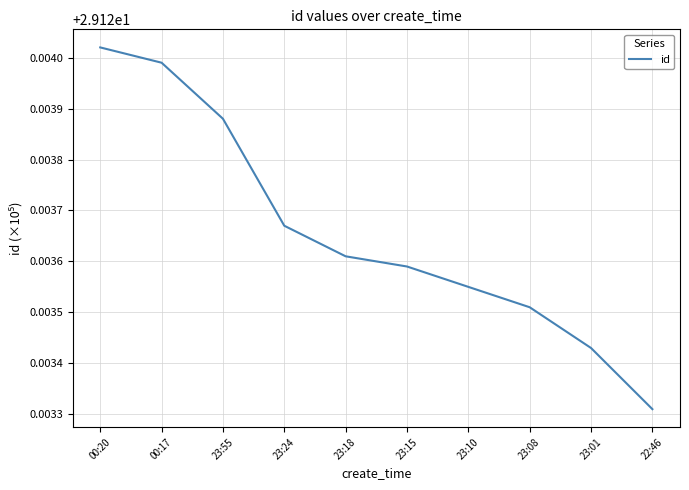

The chart shows a value of 9.8 at 23:10. True or false?

False